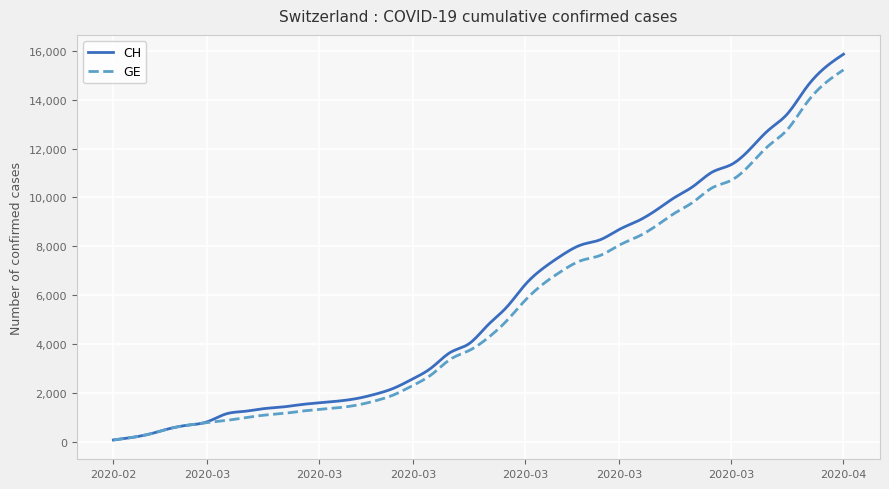

What is the greatest value displayed?

15861.0